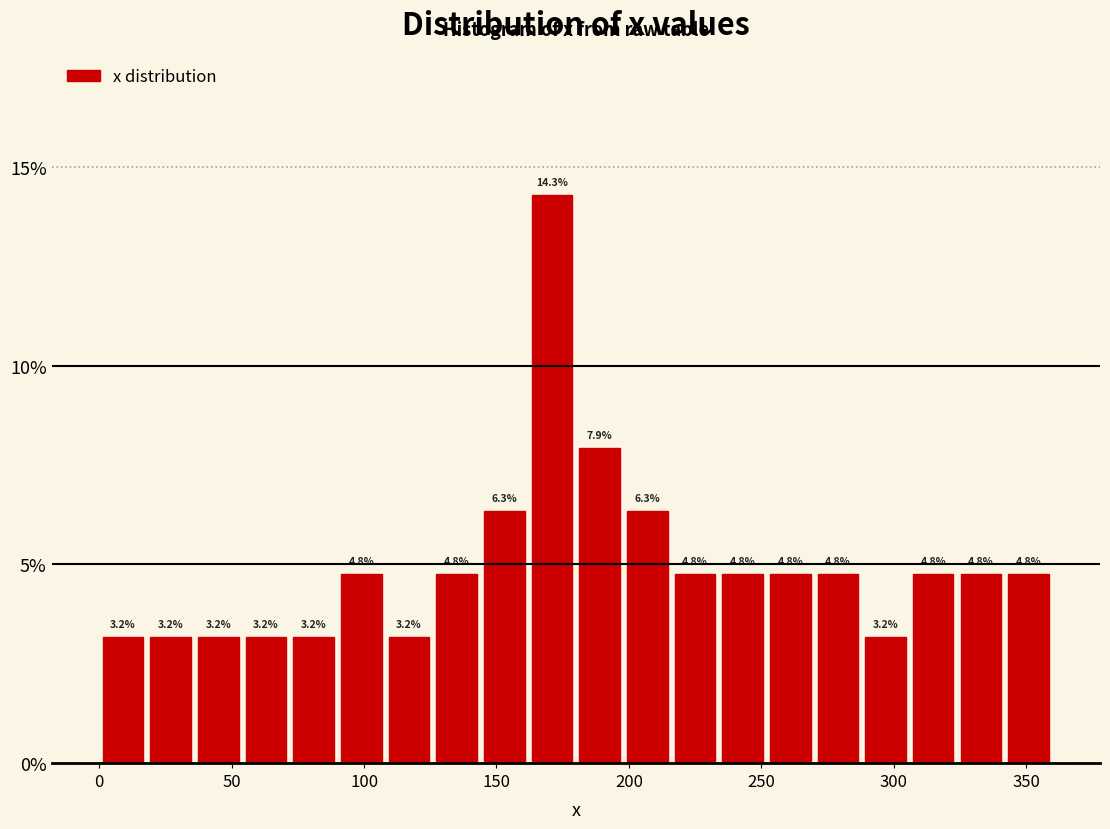

Read against the x-axis, roughly where is the centre of the tallest bar?

170